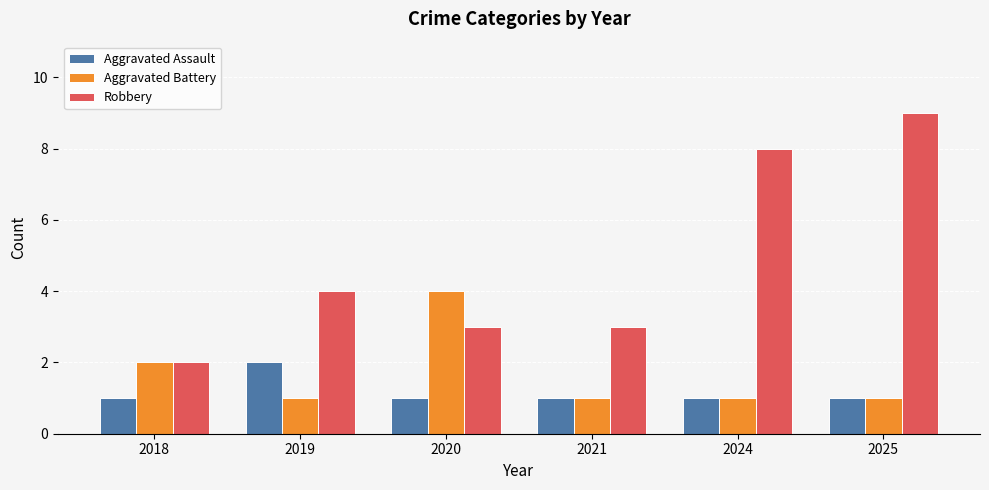

Which series has the largest total across all categories?

Robbery